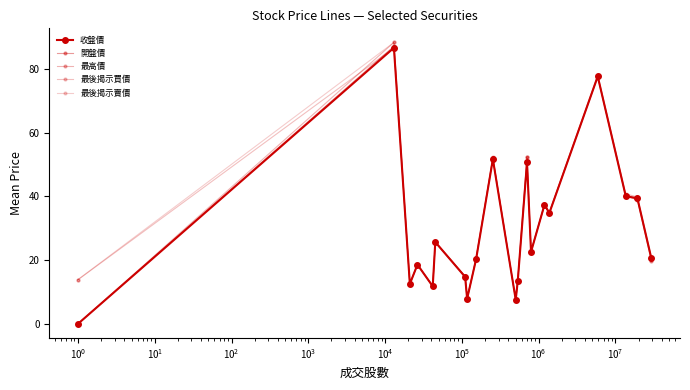

Is this an area chart (filled region under the line)?

No